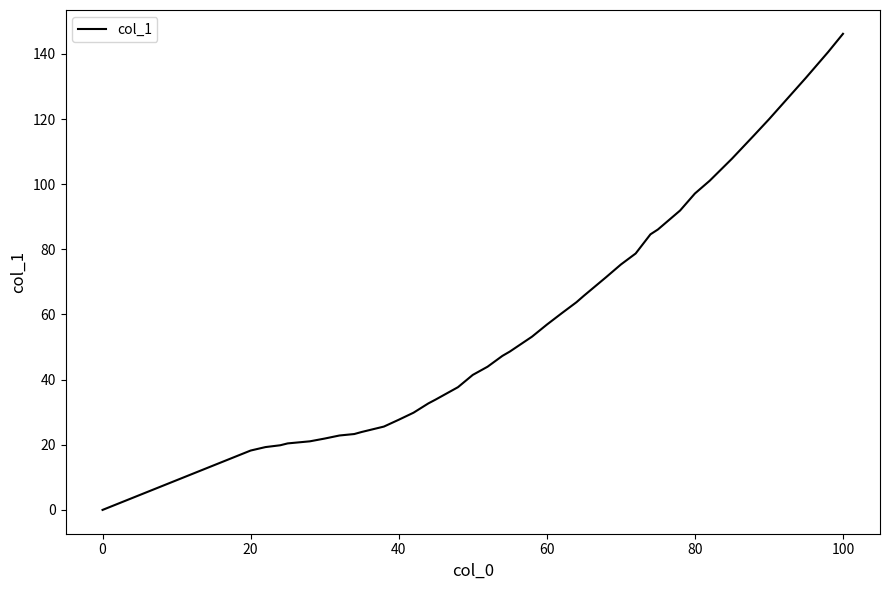

What is the greatest value displayed?

146.2